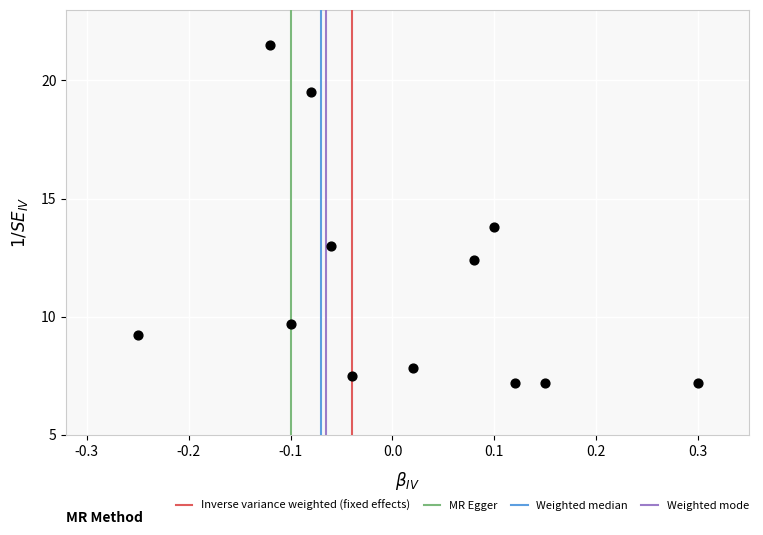

What is the range of Y values (max minus min)?

14.3